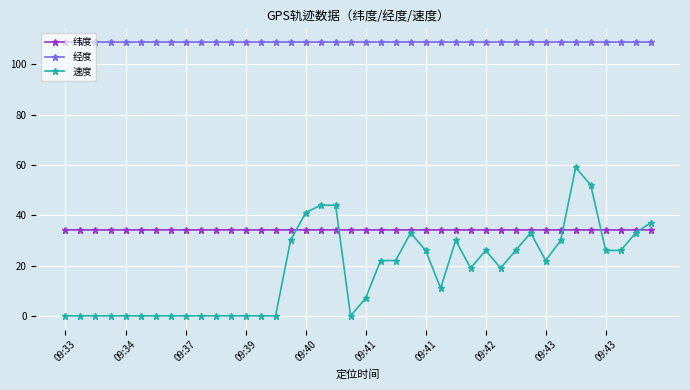

What is the value of the 经度 point at the 26th from the left?

108.9